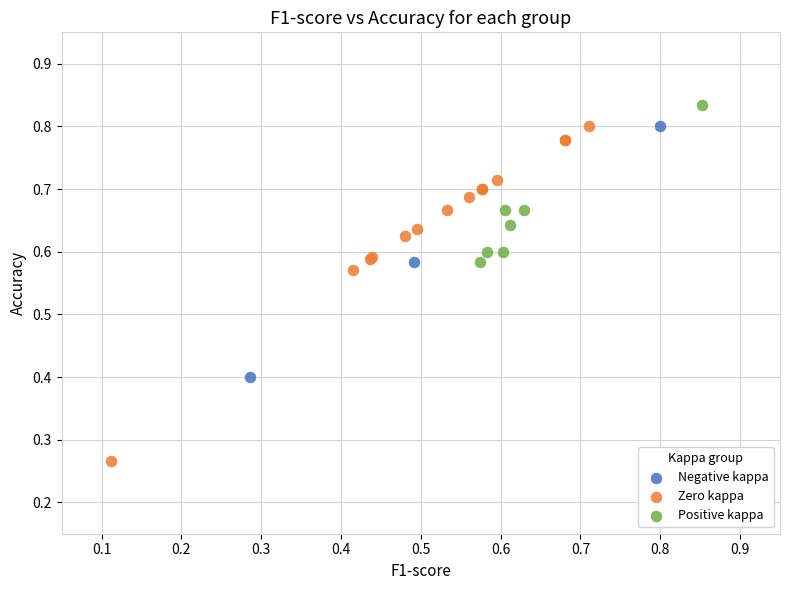

Which series contains the lowest Y value?

Zero kappa